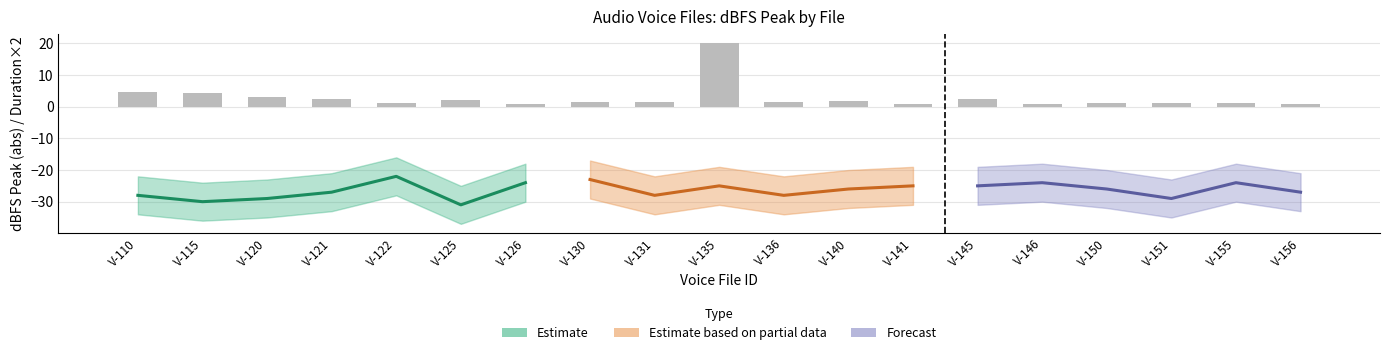

What is the value of the dBFS_lower bar at the 17th from the left?

-35.0